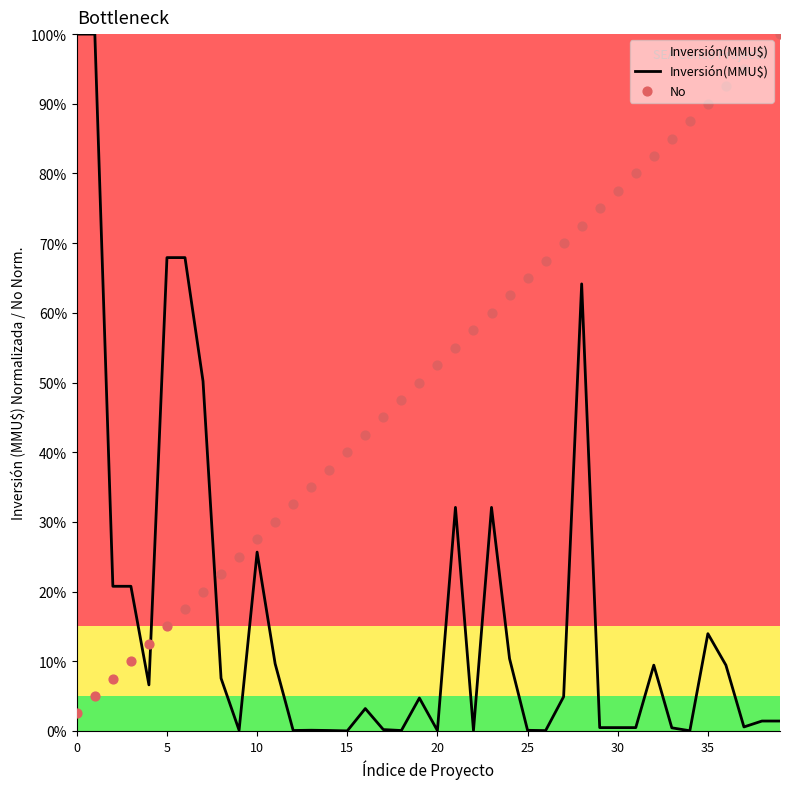

At which category is the sum across all series the highest?

28